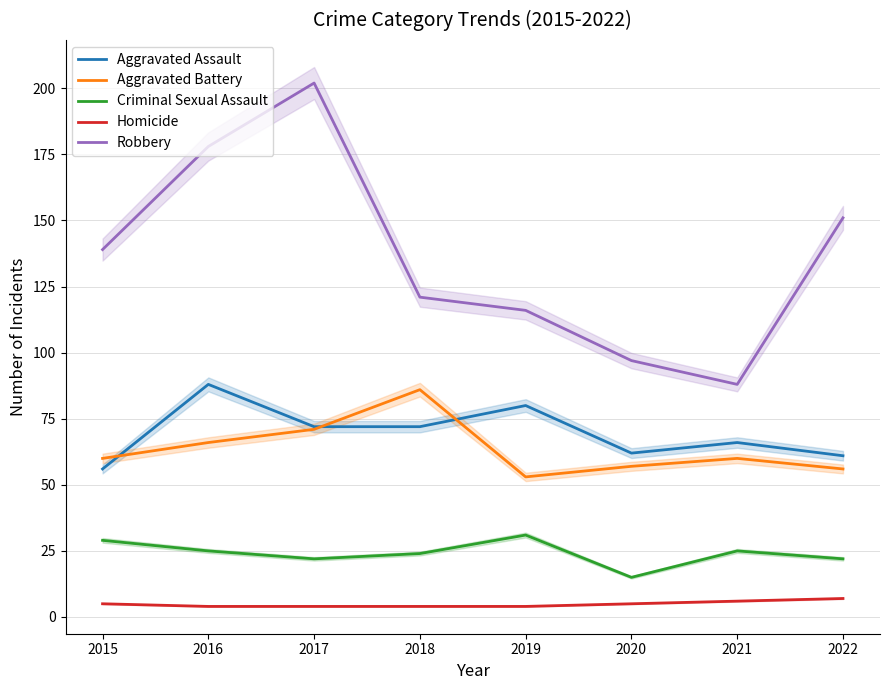

How many lines are shown in the chart?

5